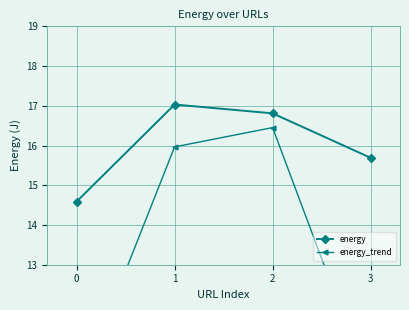

Which series has the largest total across all categories?

energy